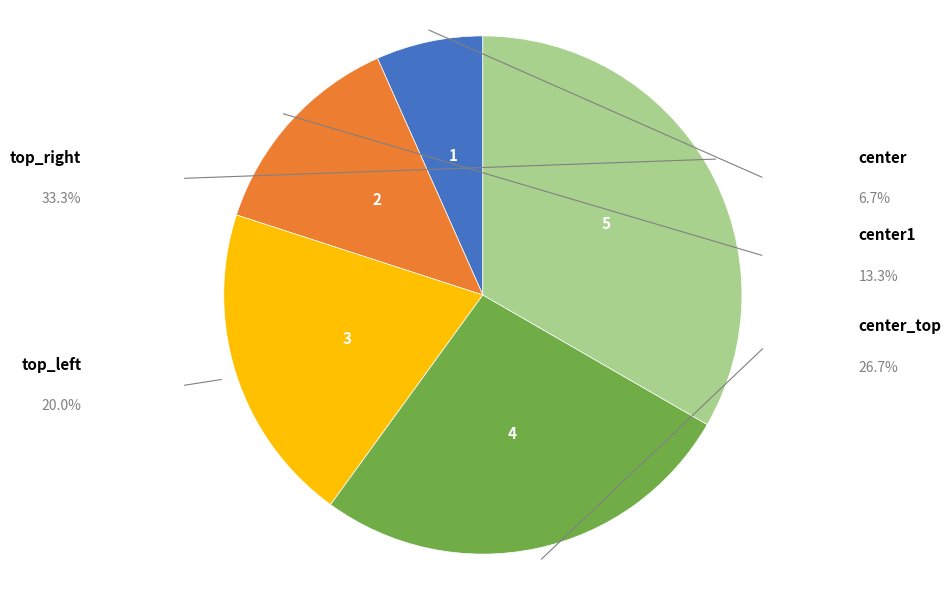

Does any single category account for the majority?

No